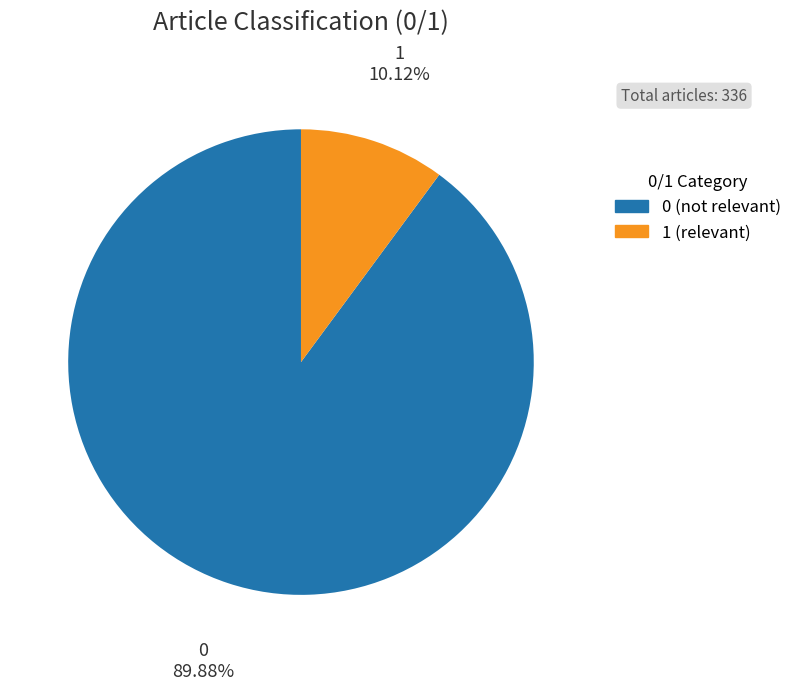

Rank the categories by value from highest to lowest.

0, 1